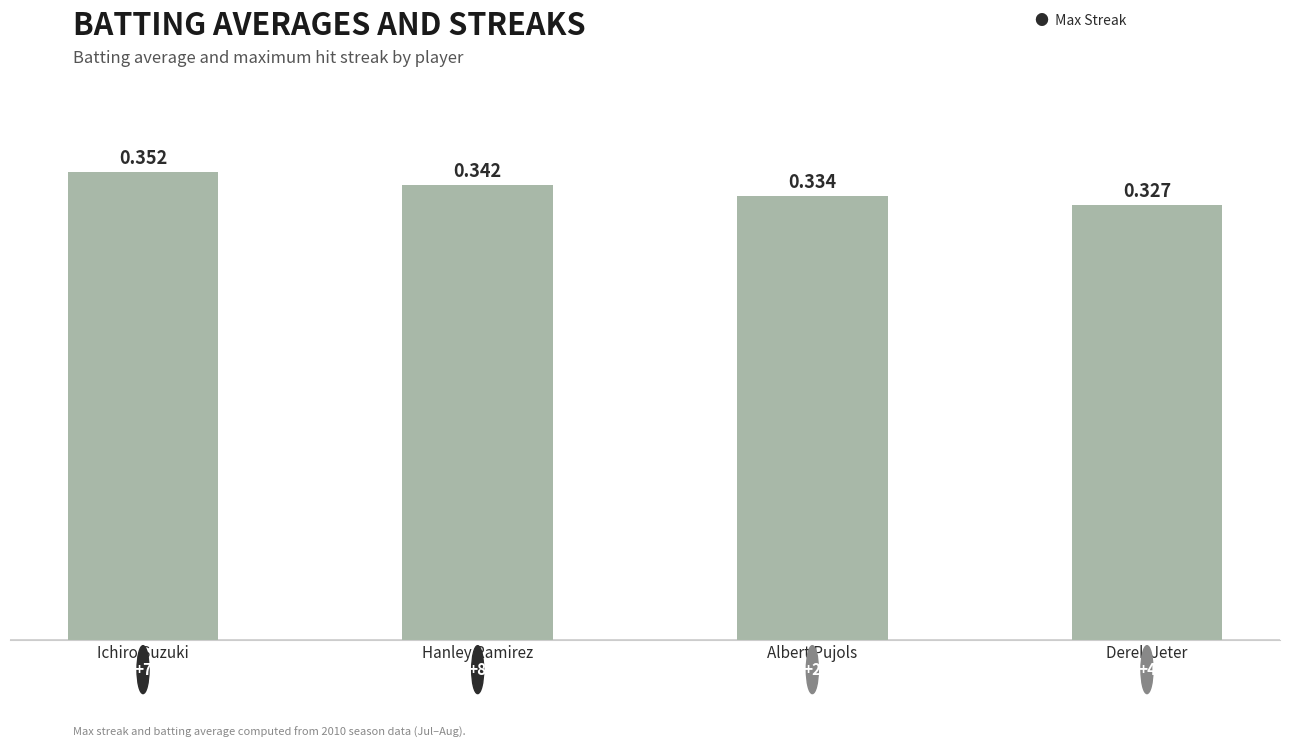

Between Ichiro Suzuki and Albert Pujols, which is larger?

Ichiro Suzuki